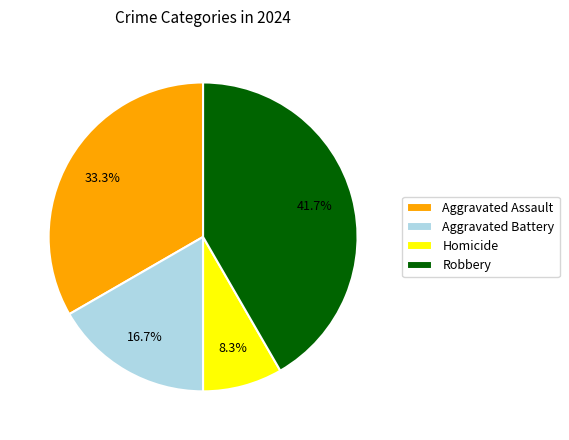

How many slices are in this pie chart?

4